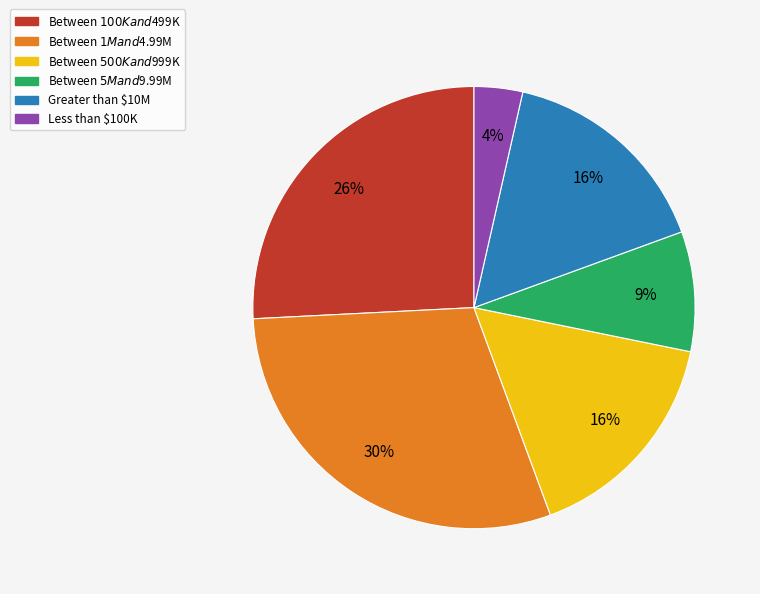

How many slices are in this pie chart?

6